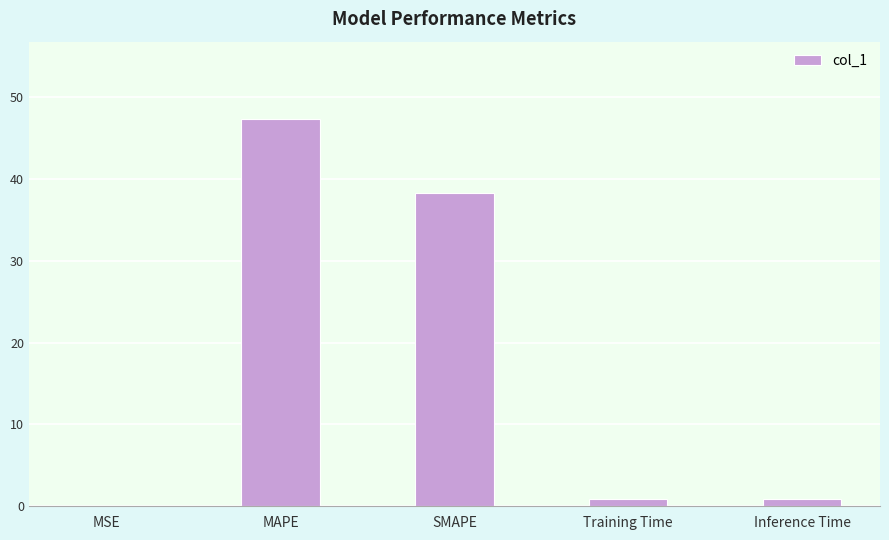

Which has a higher value, MSE or SMAPE?

SMAPE